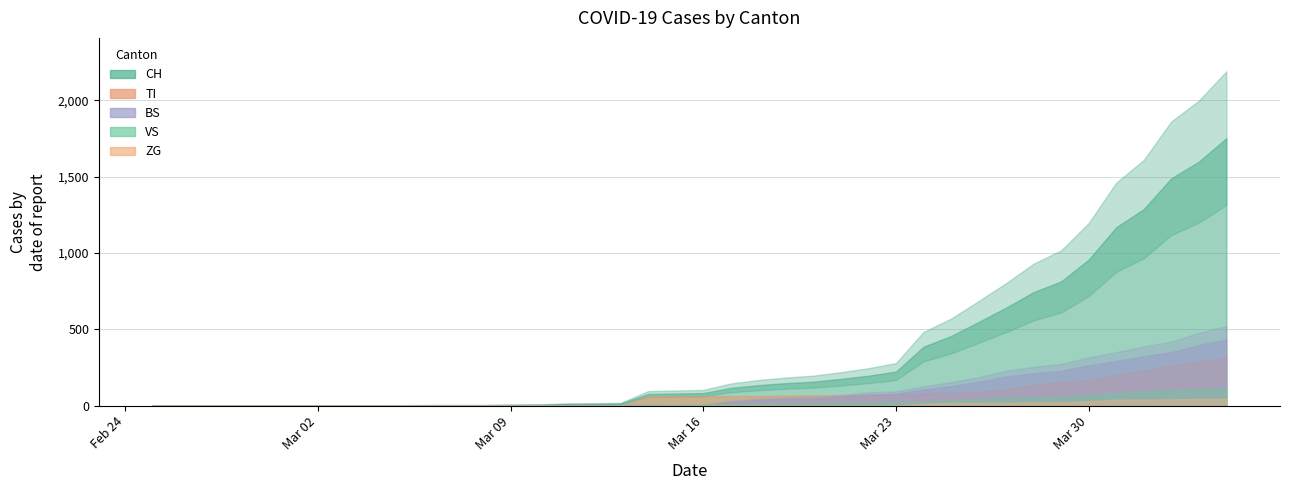

What is the approximate value of CH at 10?

3